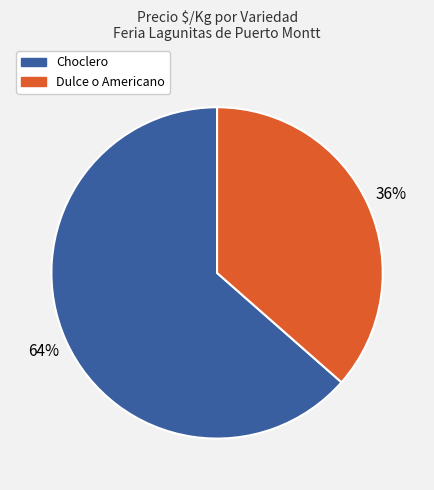

Is the sum of Choclero and Dulce o Americano greater than half?

Yes